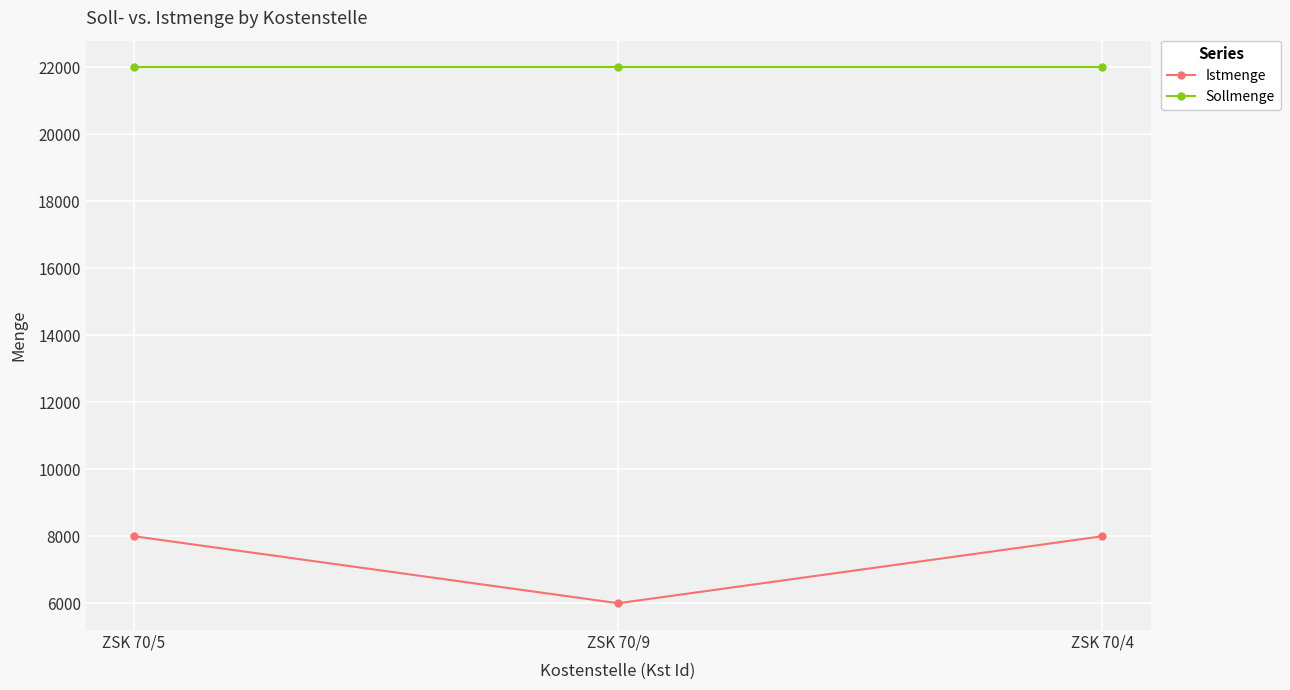

Rank the series by their average value, from highest to lowest.

Sollmenge, Istmenge